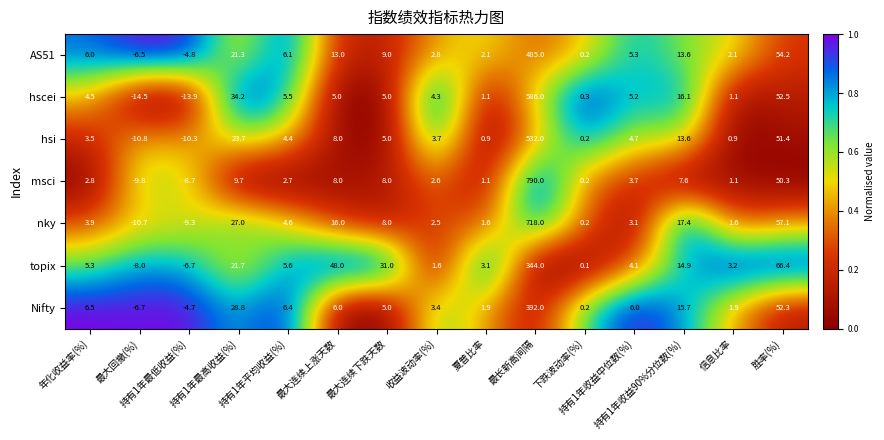

What is the difference between the maximum and minimum values in the Nifty series?

398.7